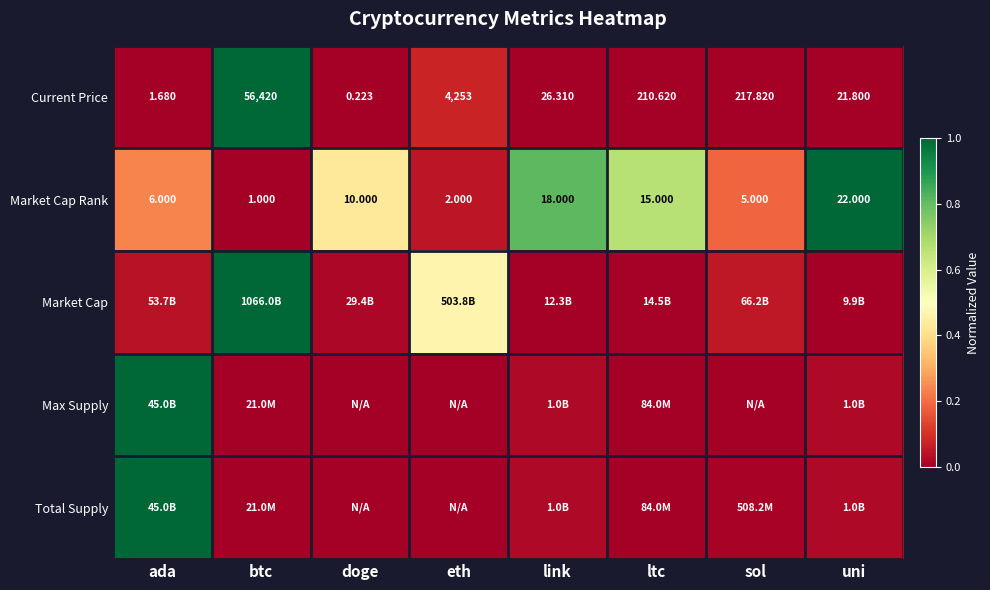

Where is Market Cap Rank nearest to the value 11?

doge